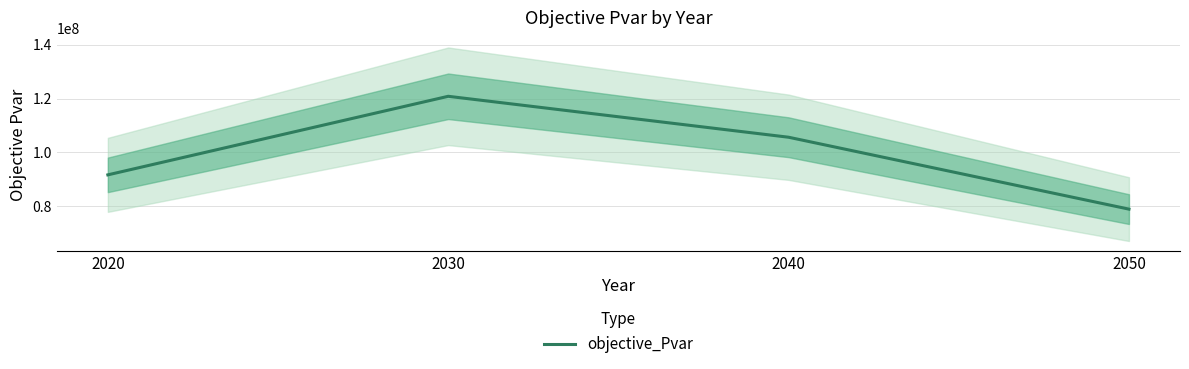

Is this an area chart (filled region under the line)?

No